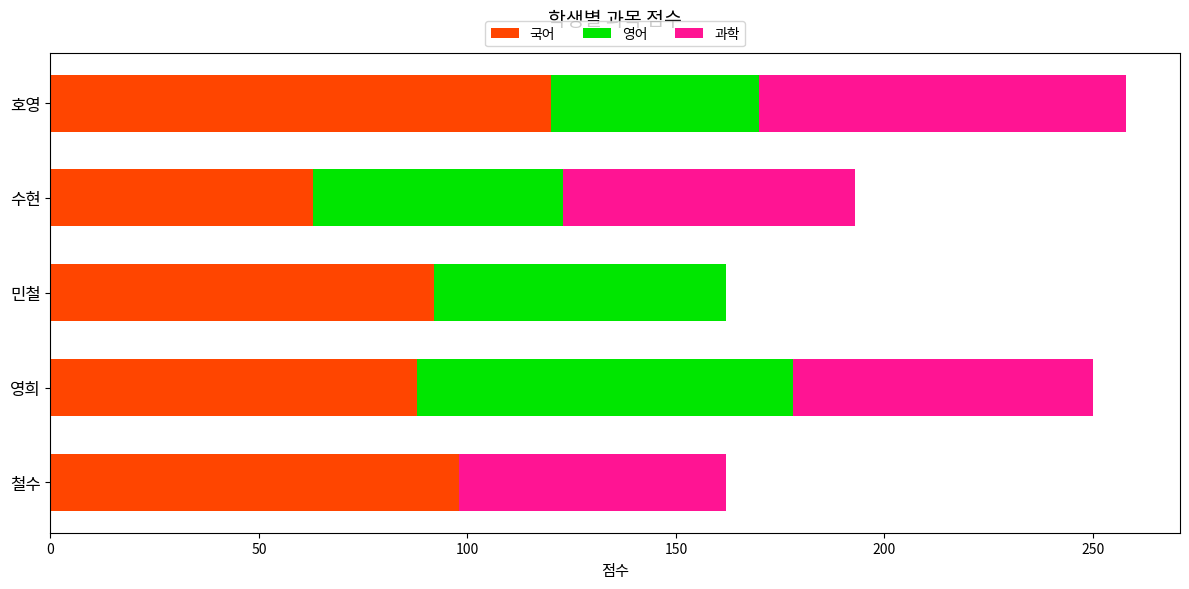

The 국어 series shows 25 at 수현. True or false?

False